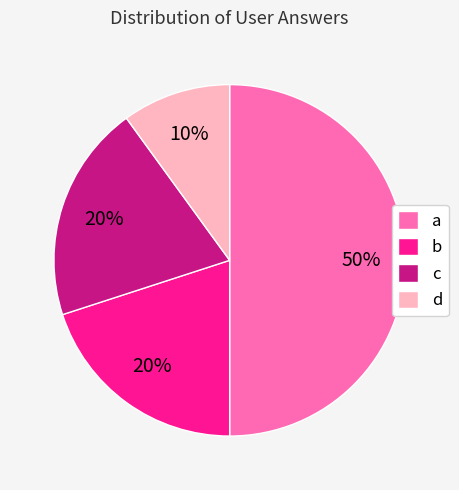

Which category has the biggest portion of the pie?

a